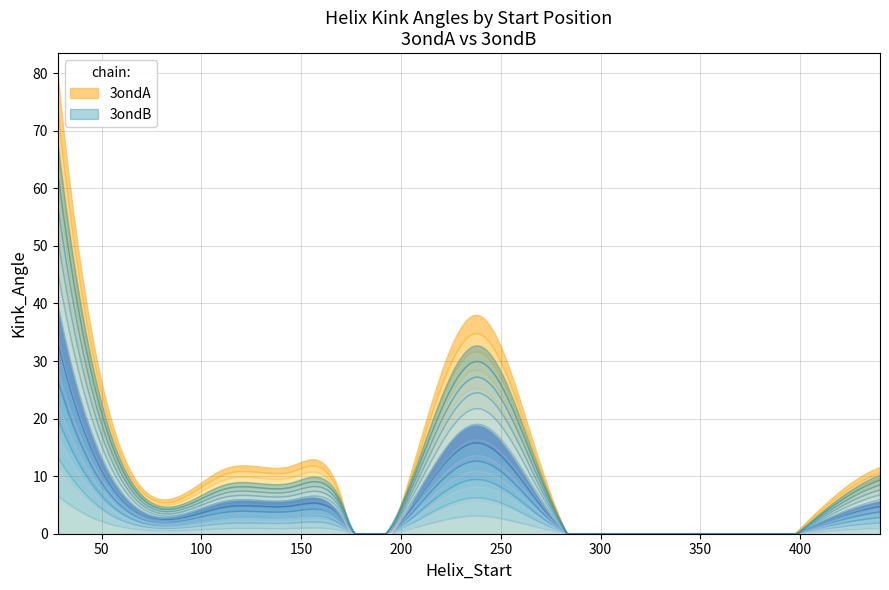

What is the approximate value of Kink_Angle_B at 238?

38.5